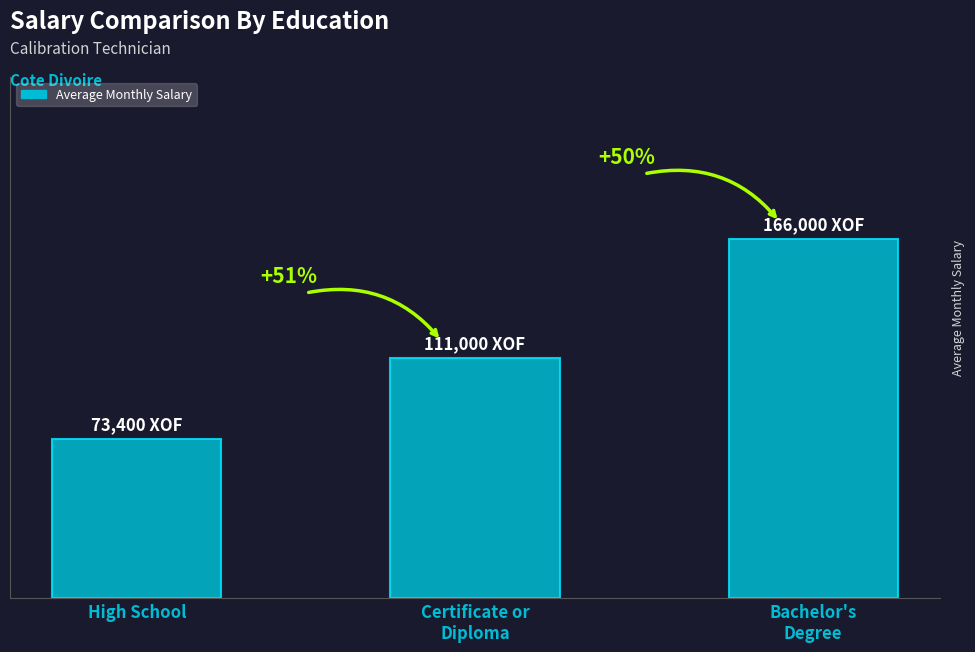

Is it true that the value at Bachelor's
Degree is 240202?

False